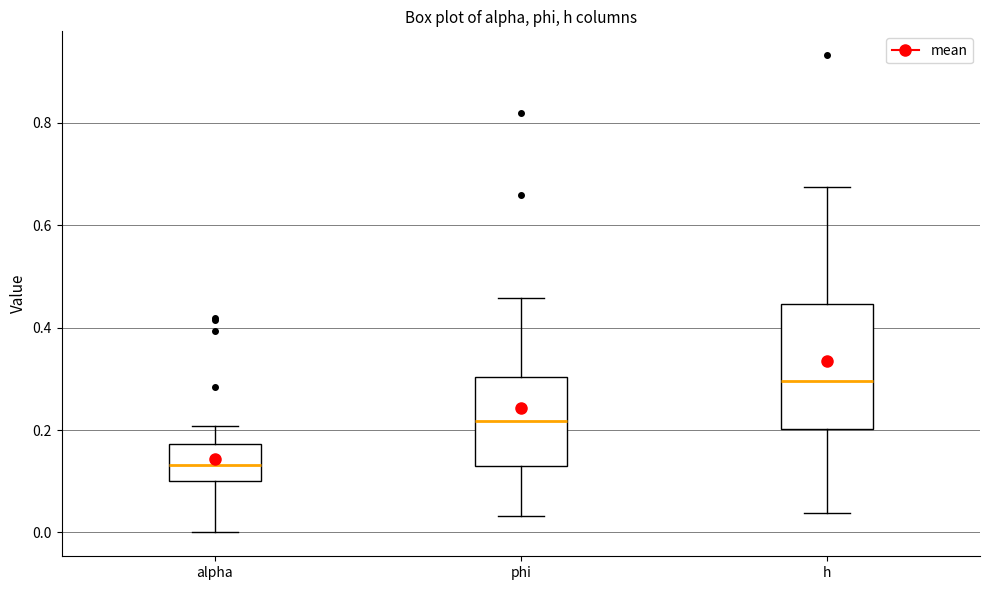

Where does the median line of the box for phi sit on the y-axis? The values are not printed on the chart, so give them approximately, as read against the axis.

0.22